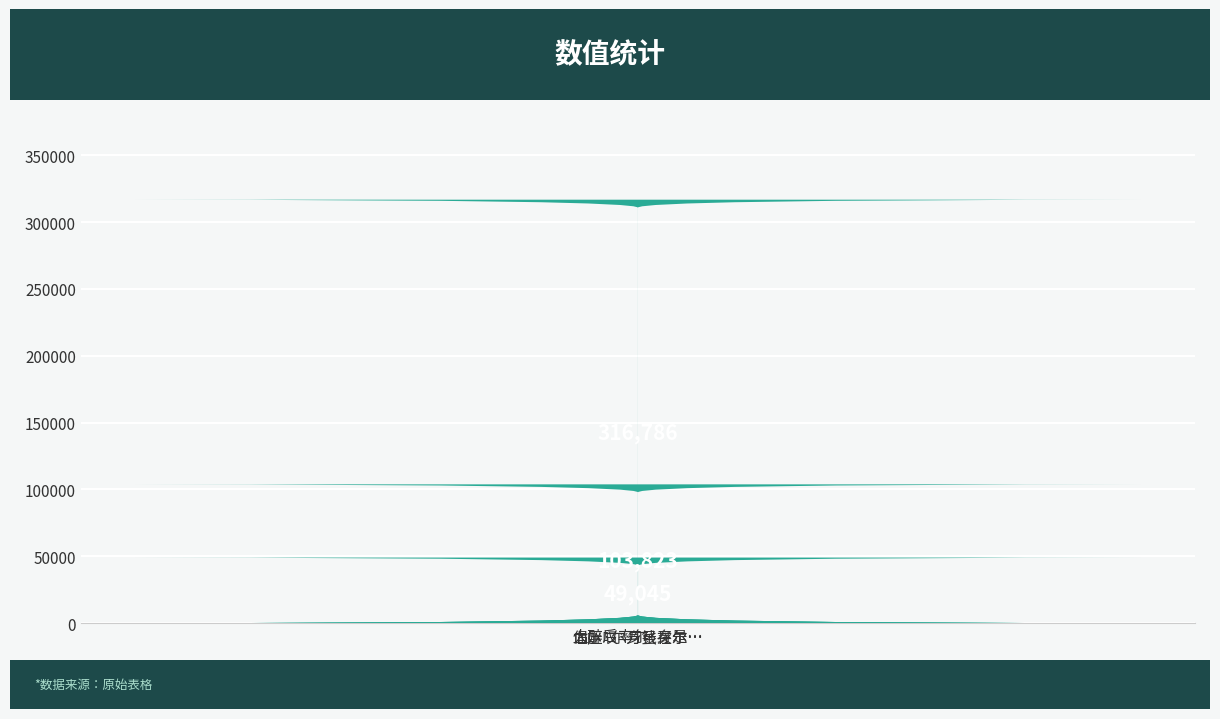

True or false: the data shows 421268 at 血压·尔身虽在尔….

False